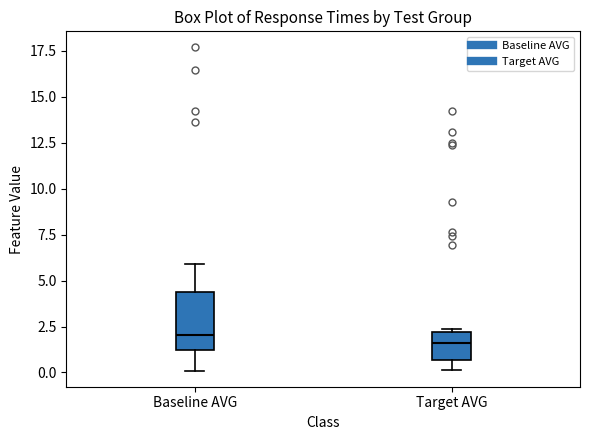

Which box is the tallest, from its lower edge to its upper edge?

Baseline AVG